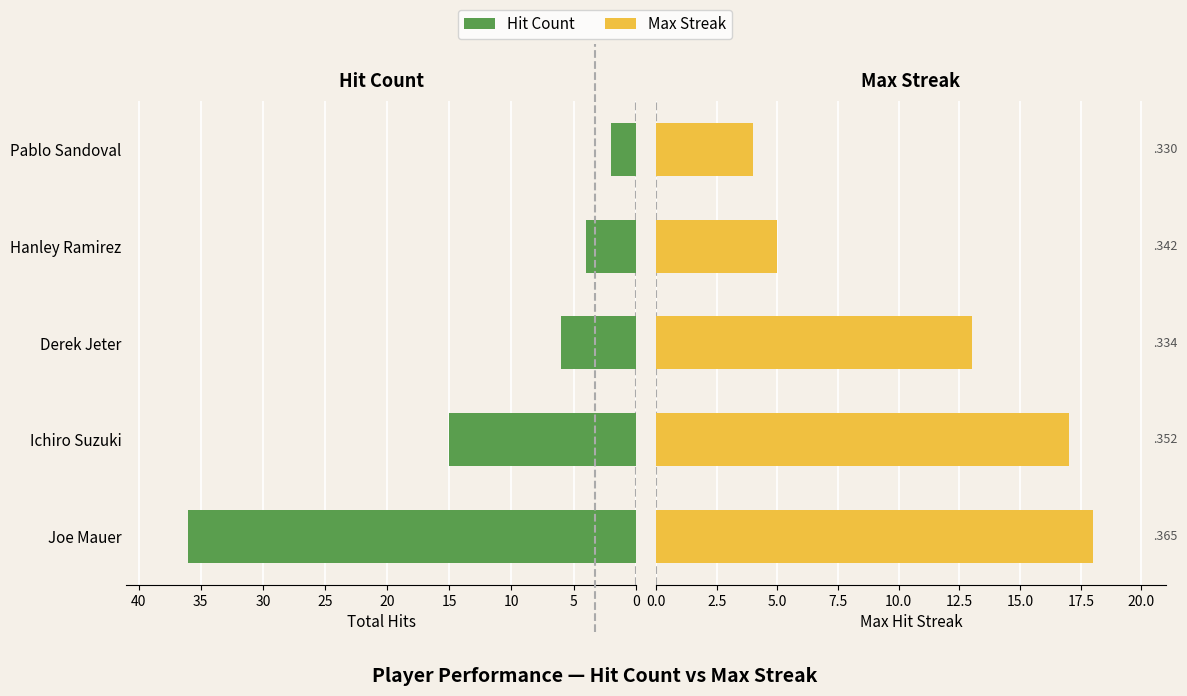

Are the bars grouped side by side (vs. stacked)?

Yes